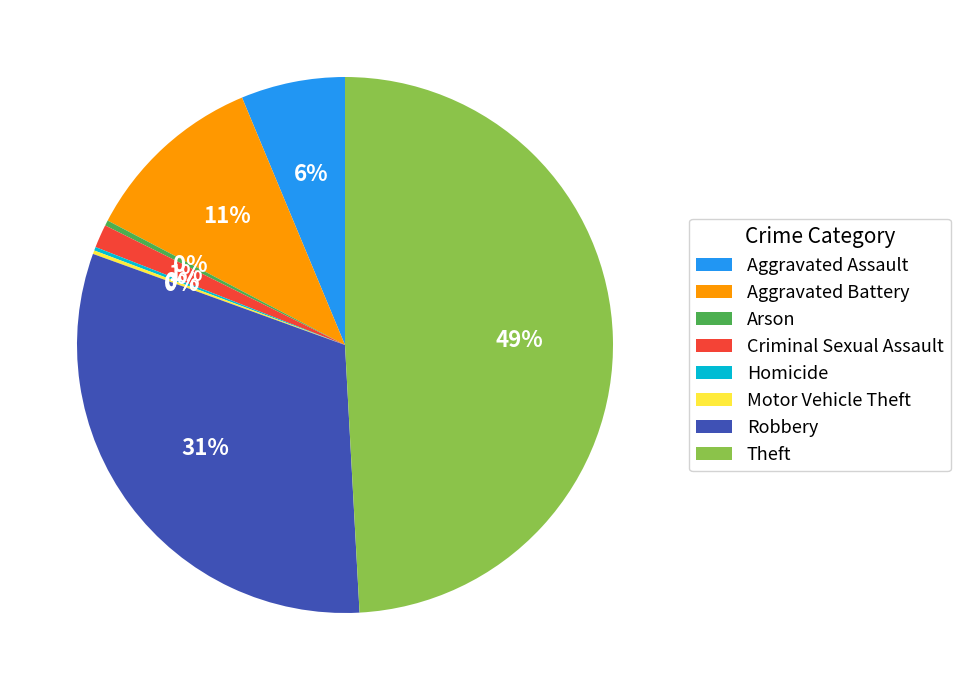

Which slice is the largest?

Theft